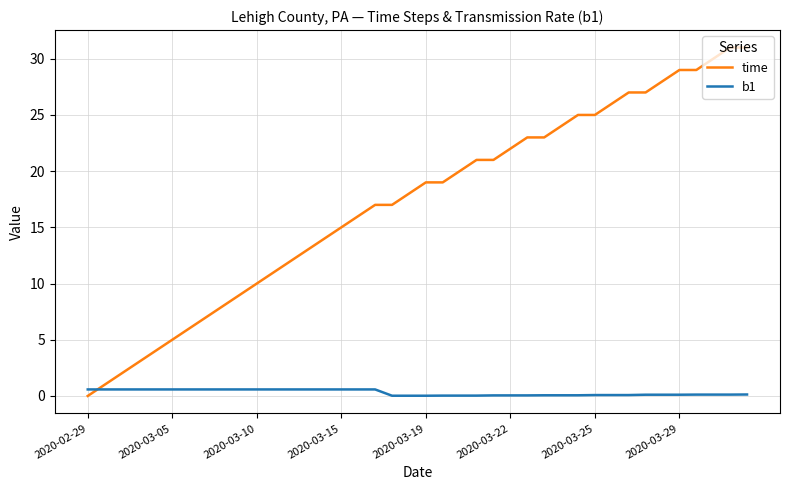

After their last crossing, which series has the higher values: b1 or time?

time